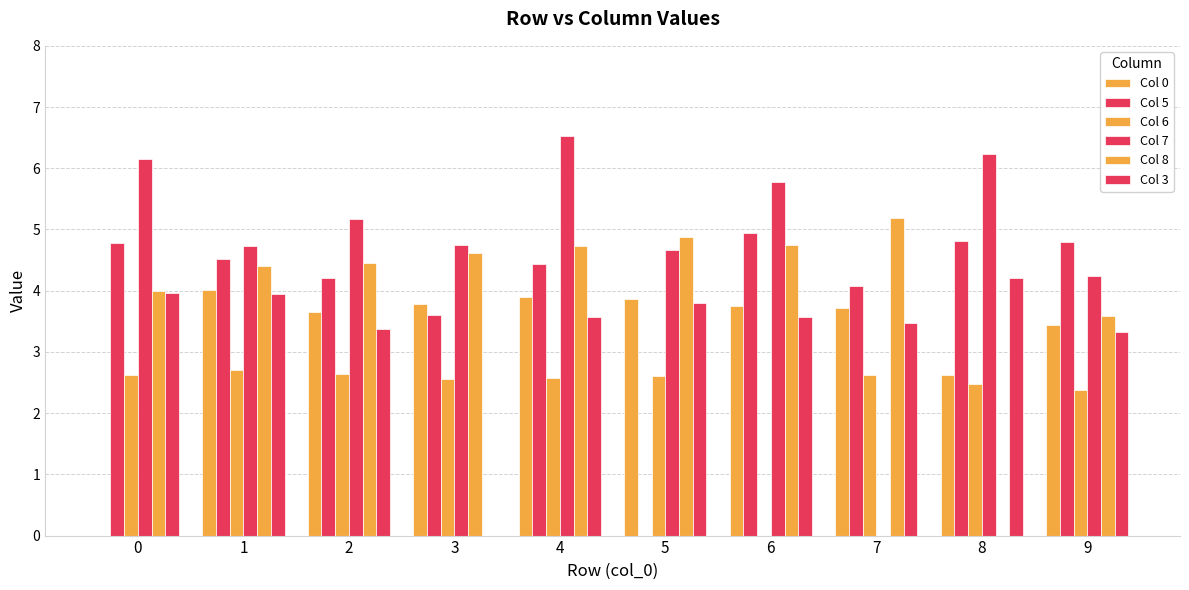

What is the greatest value displayed?

6.5